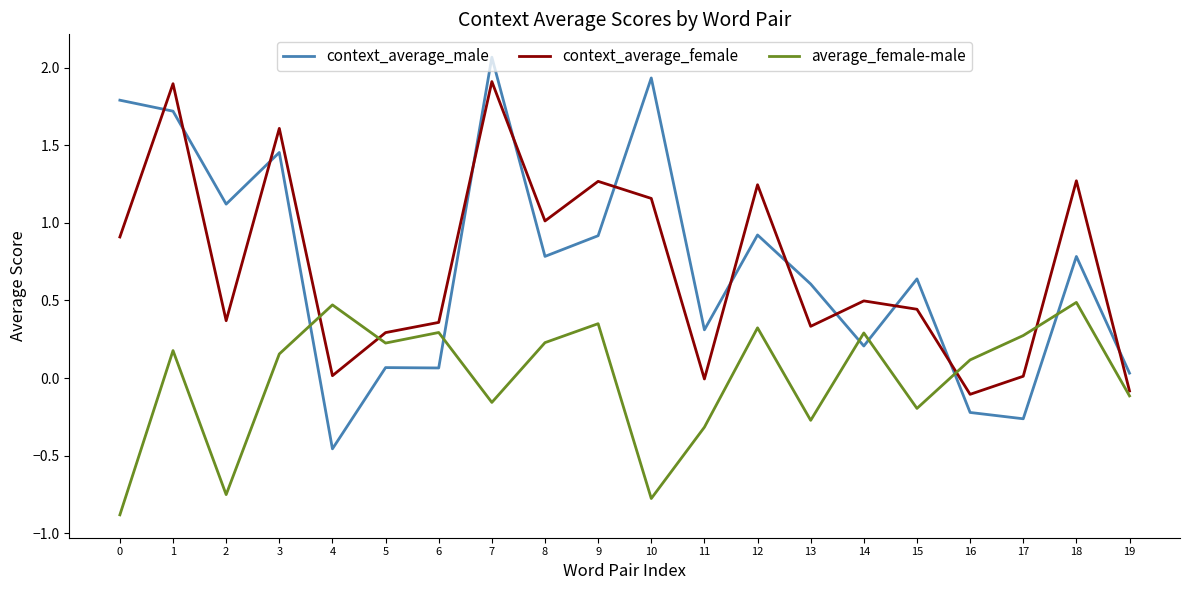

True or false: context_average_male has a value of 3.3 at 10.

False